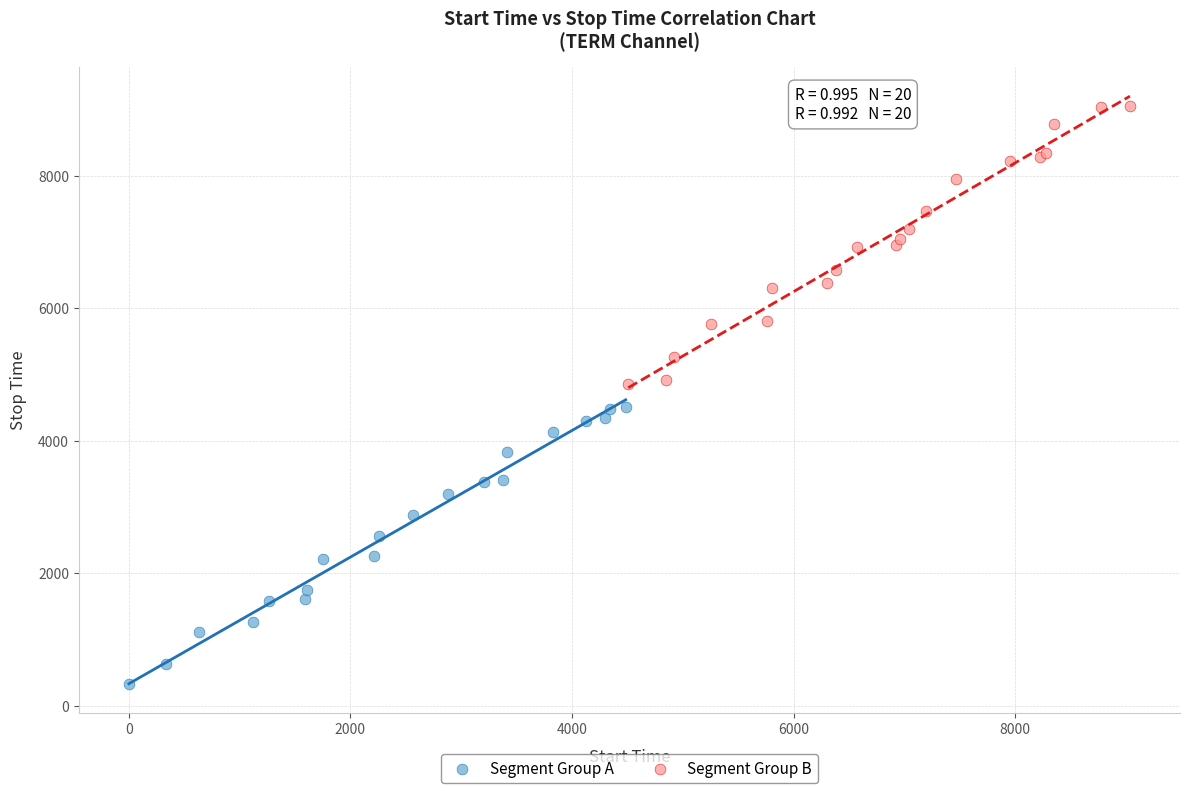

Which series has the largest Y range (max minus min)?

Segment Group B